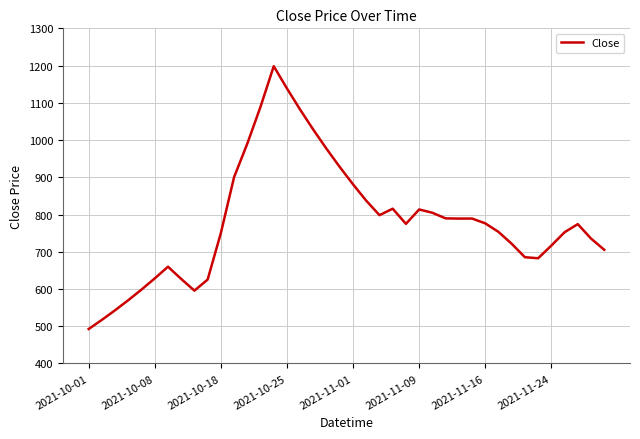

What is the difference between the maximum and minimum values?

705.9